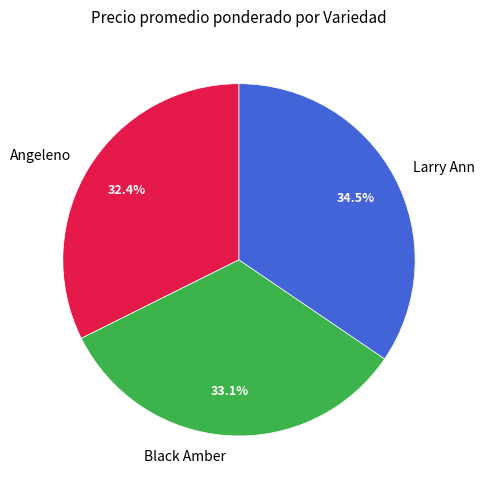

To the nearest percent, what portion does Black Amber represent?

33%